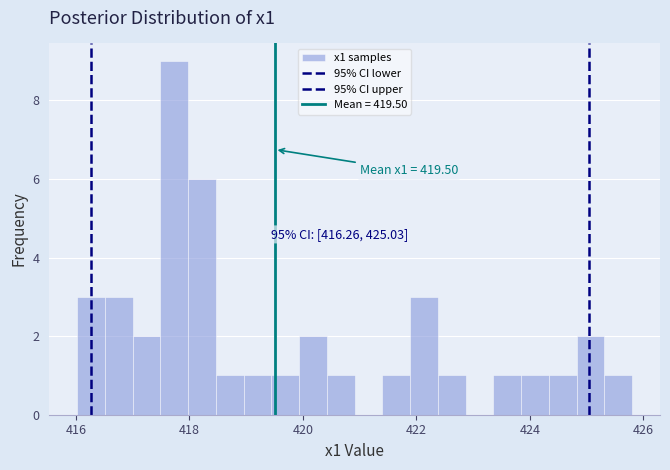

Around what value on the x-axis is the tallest bar? Give the approximate position of its centre, as read against the axis.

417.8